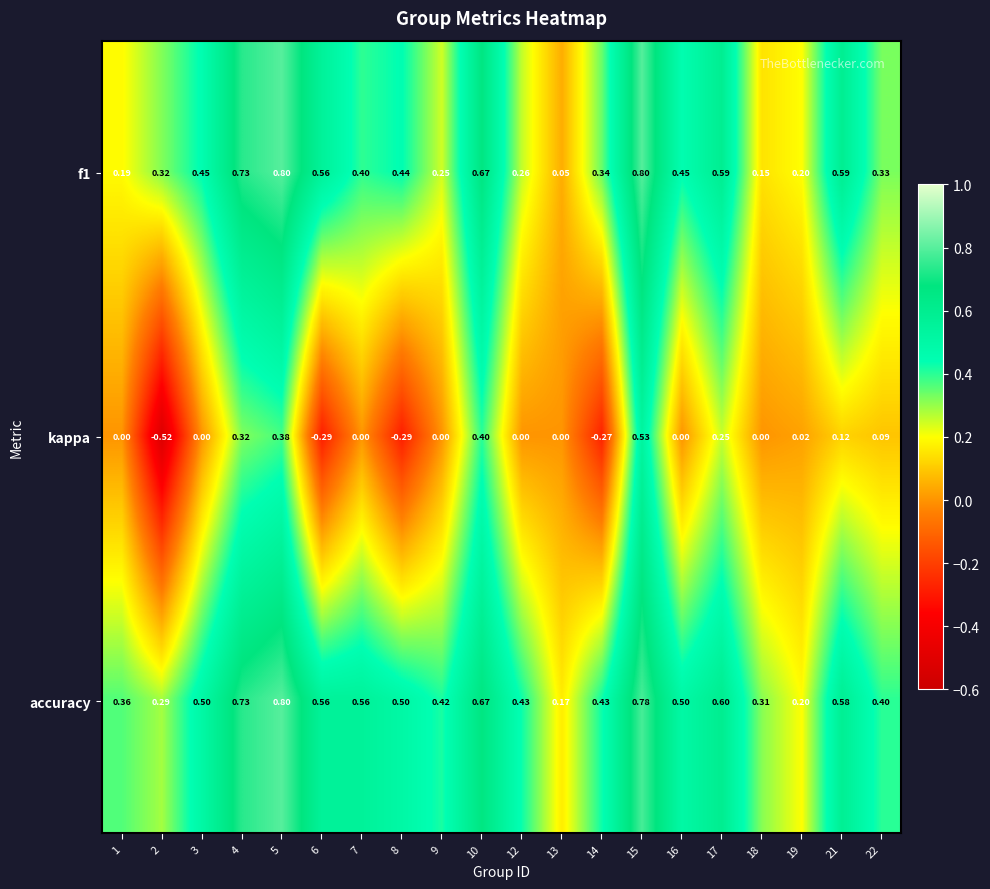

At which category is the sum across all series the highest?

15